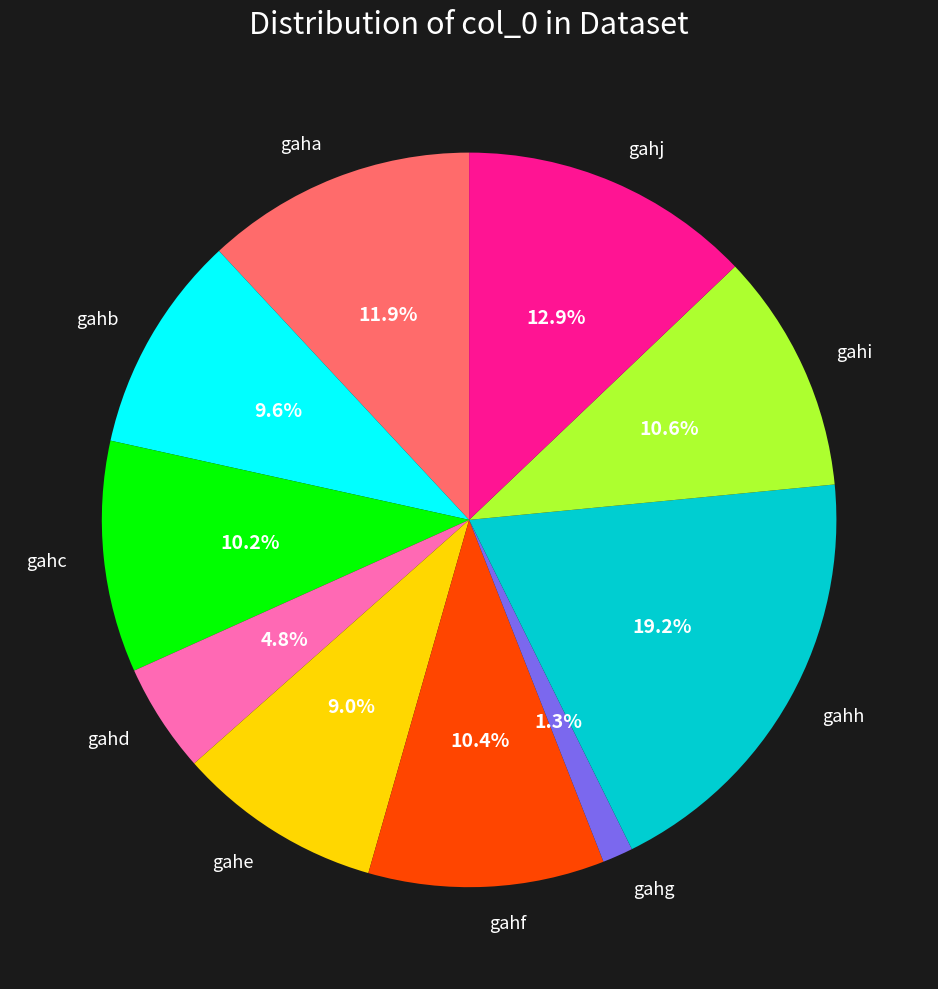

How much of the chart is everything except gahi?

89.4%